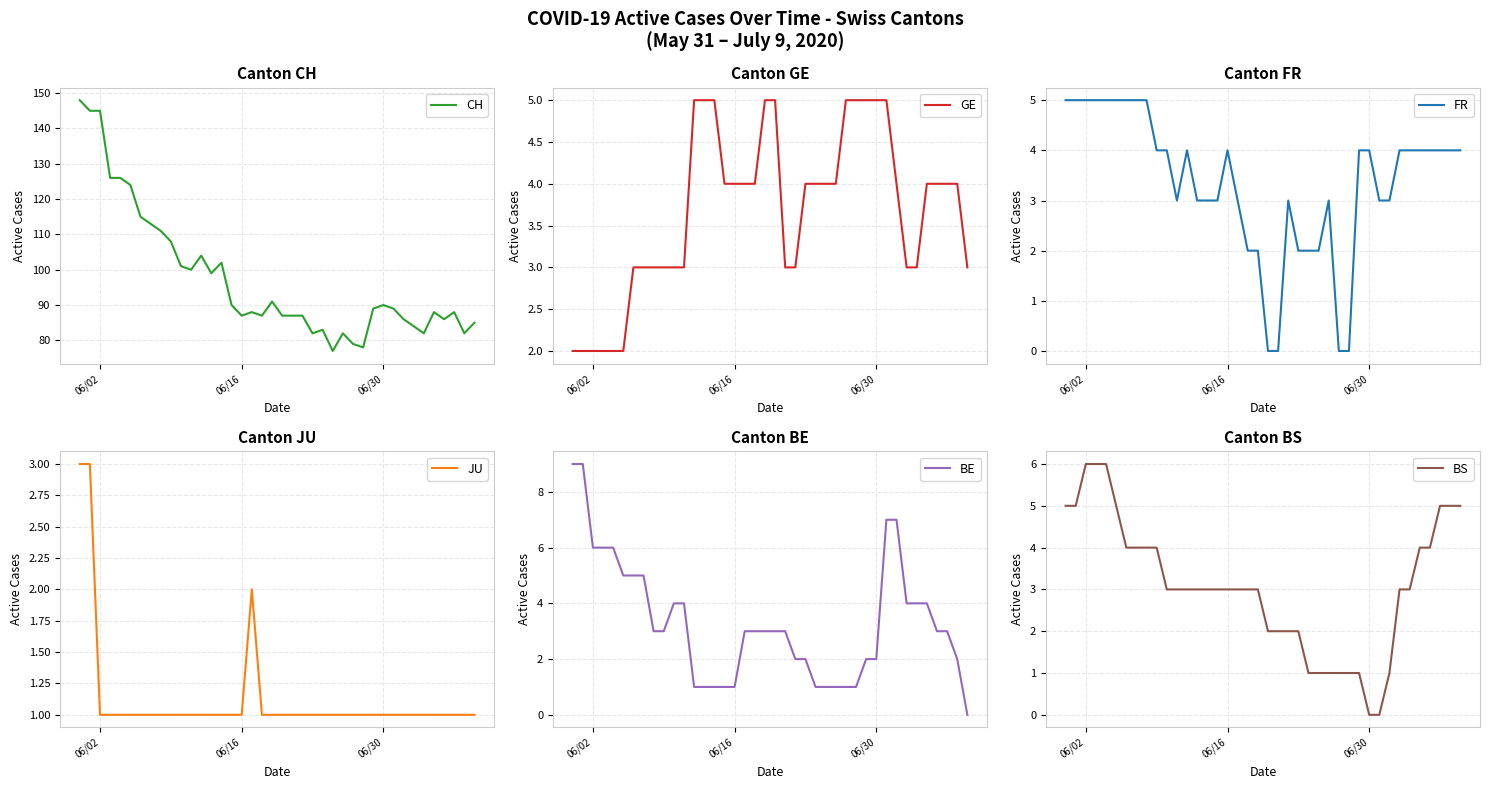

Which label corresponds to the largest value in the chart?

06/02